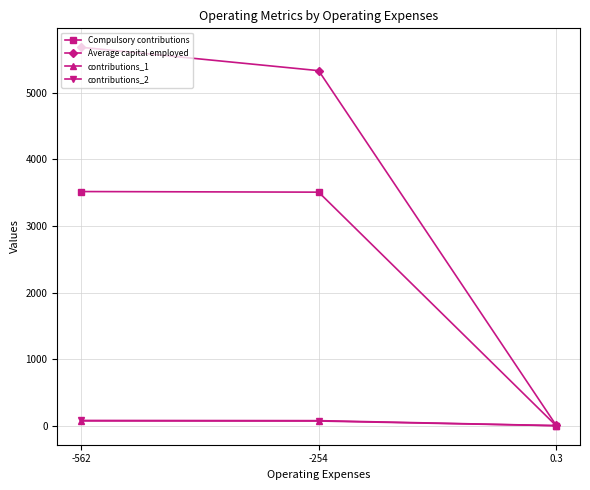

The contributions_2 series shows 2.8 at 0.3. True or false?

True